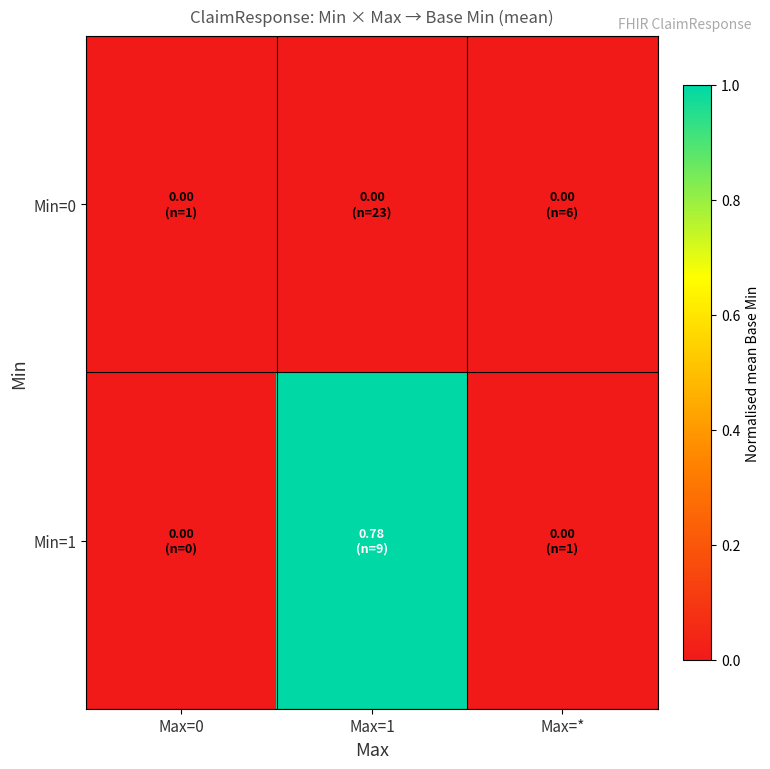

At which category is the sum across all series the highest?

Max=1